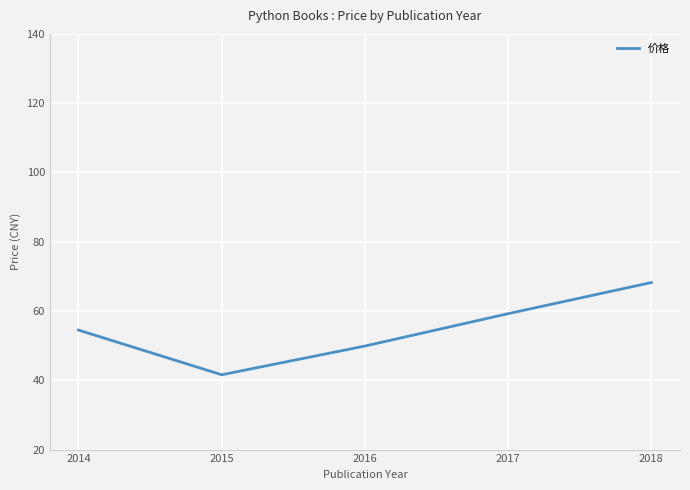

What is the change in value from 2015 to 2016?

+8.3